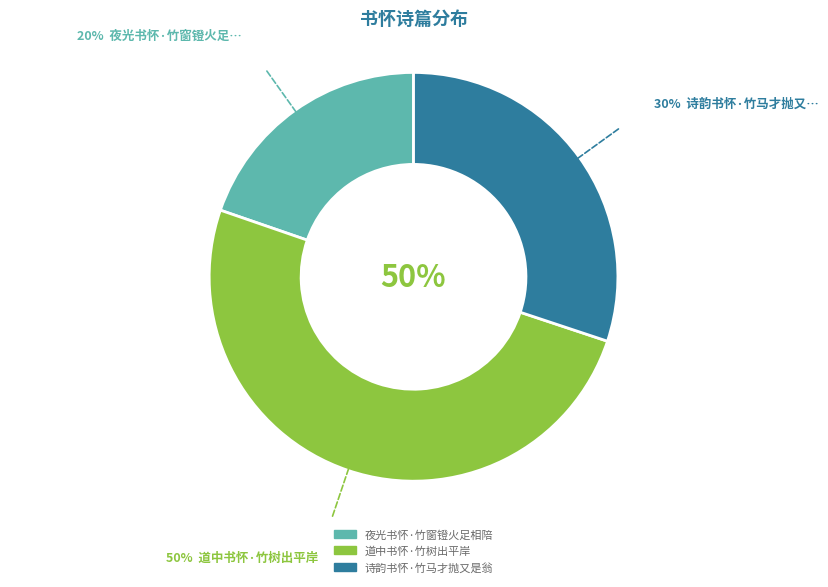

To the nearest percent, what percentage of the pie is 诗韵书怀·竹马才抛又是翁?

30%